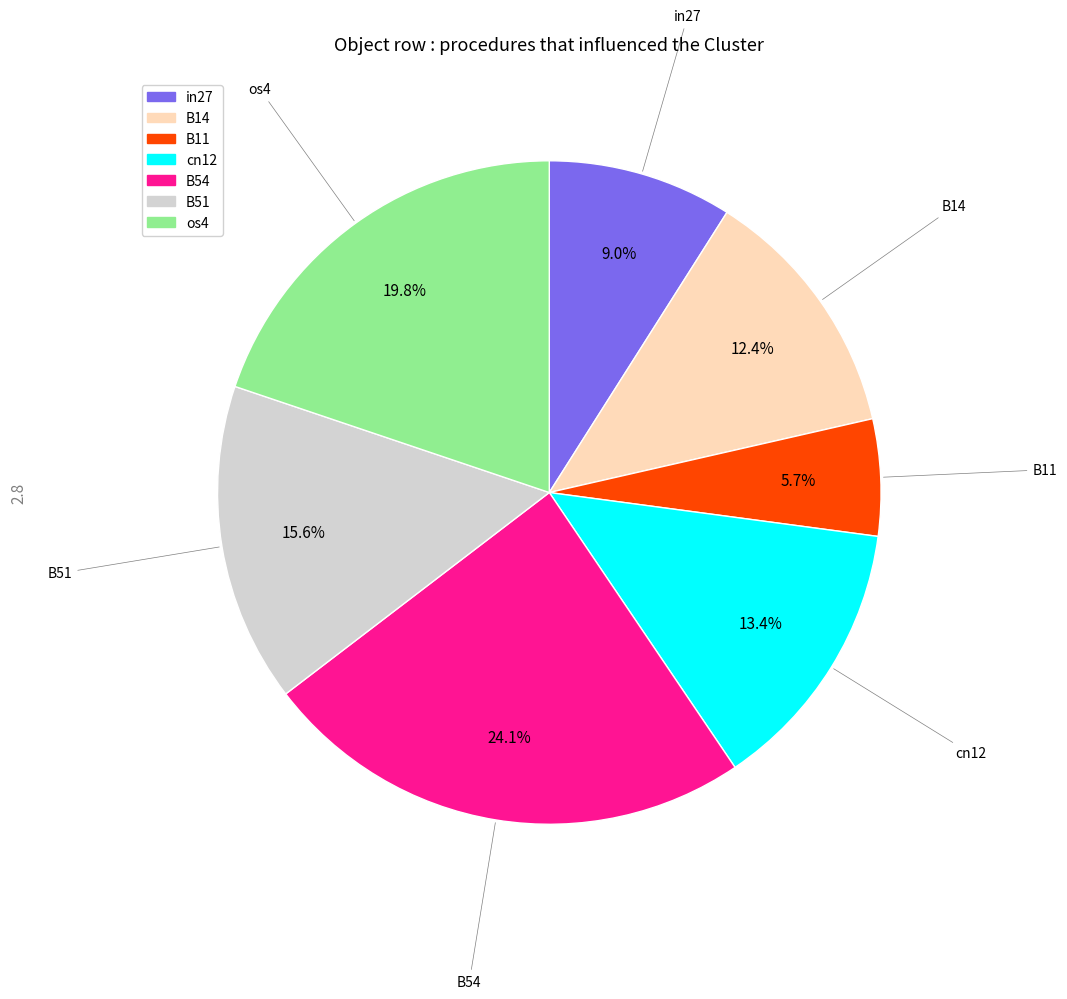

To the nearest percent, what is the average slice percentage?

14%